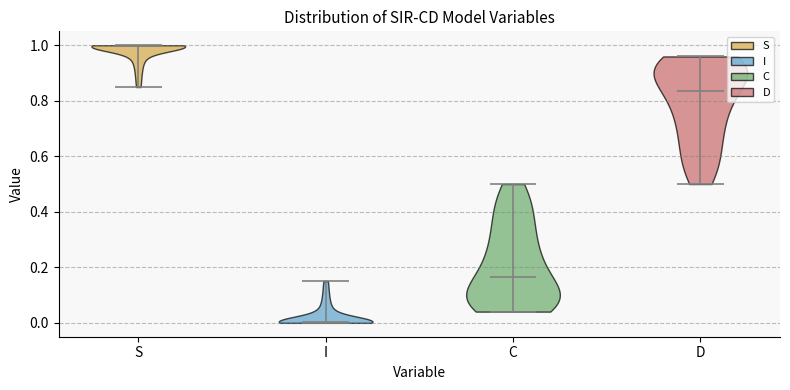

What is the highest point the violin for I reaches on the y-axis? The values are not printed on the chart, so give them approximately, as read against the axis.

0.16